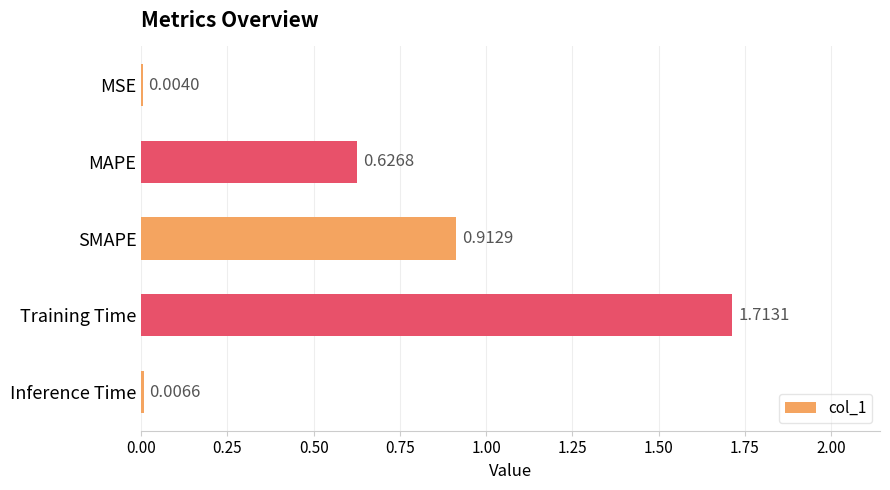

What is the change in value from MAPE to SMAPE?

+0.3